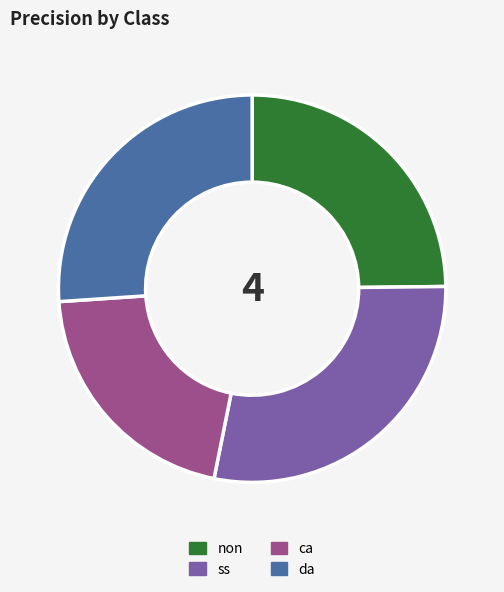

Is there any slice that represents more than half of the pie?

No